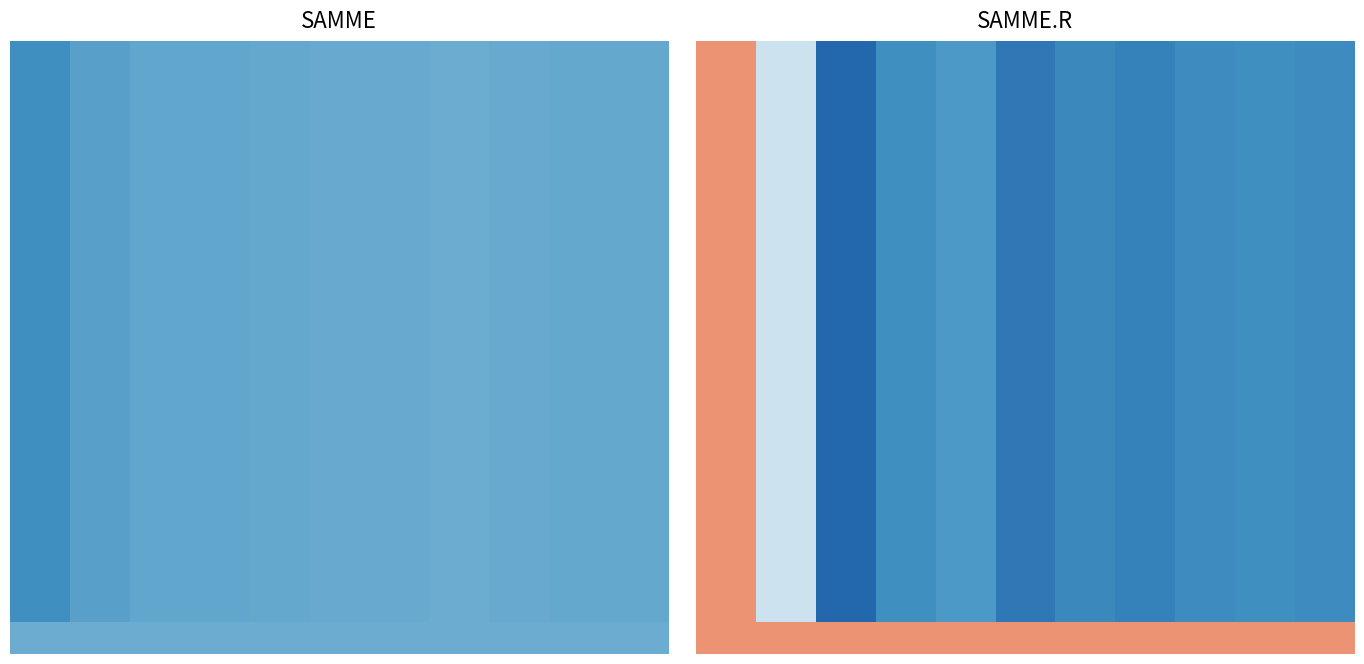

What is the total value across all series at 9?

-13.1